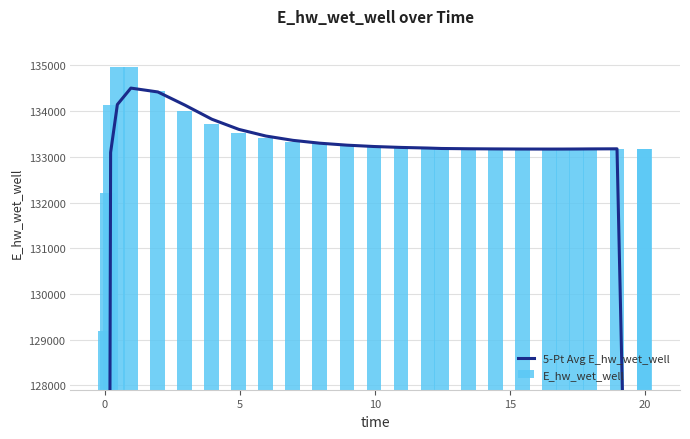

What are all the series names shown in the legend?

5-Pt Avg E_hw_wet_well, E_hw_wet_well